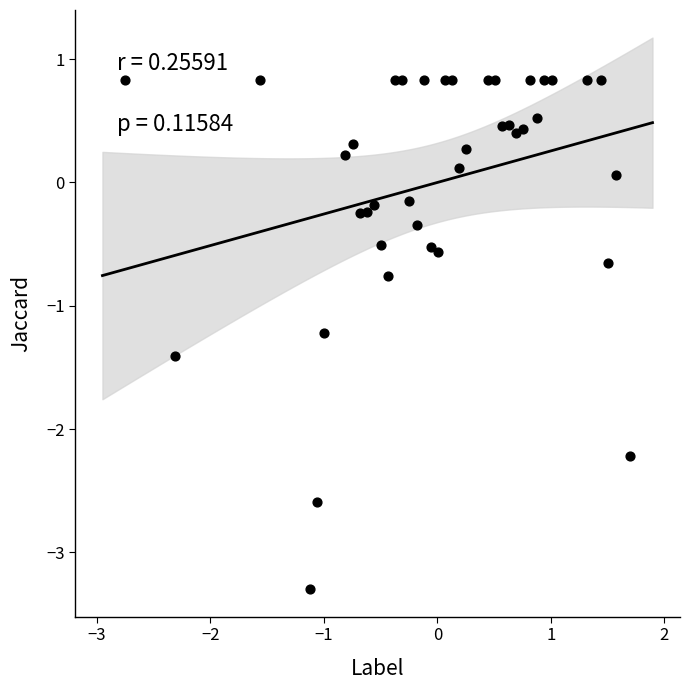

What is the range of Y values (max minus min)?

4.1